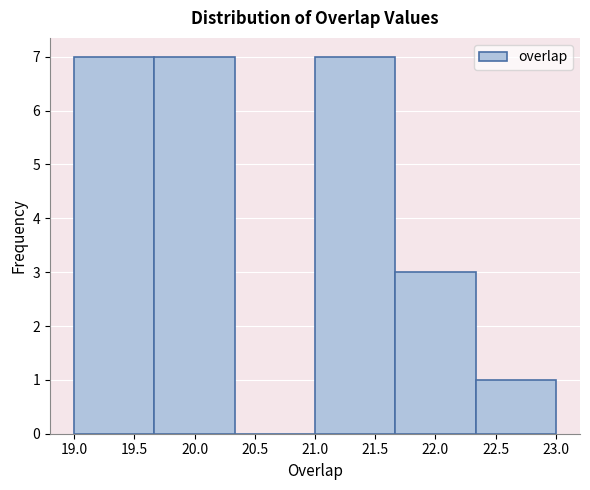

What is the height of the bar covering 19.00 to 19.65 on the x-axis? Neither the bar edges nor the heights are printed on the chart, so give them approximately, as read against the axes.

7